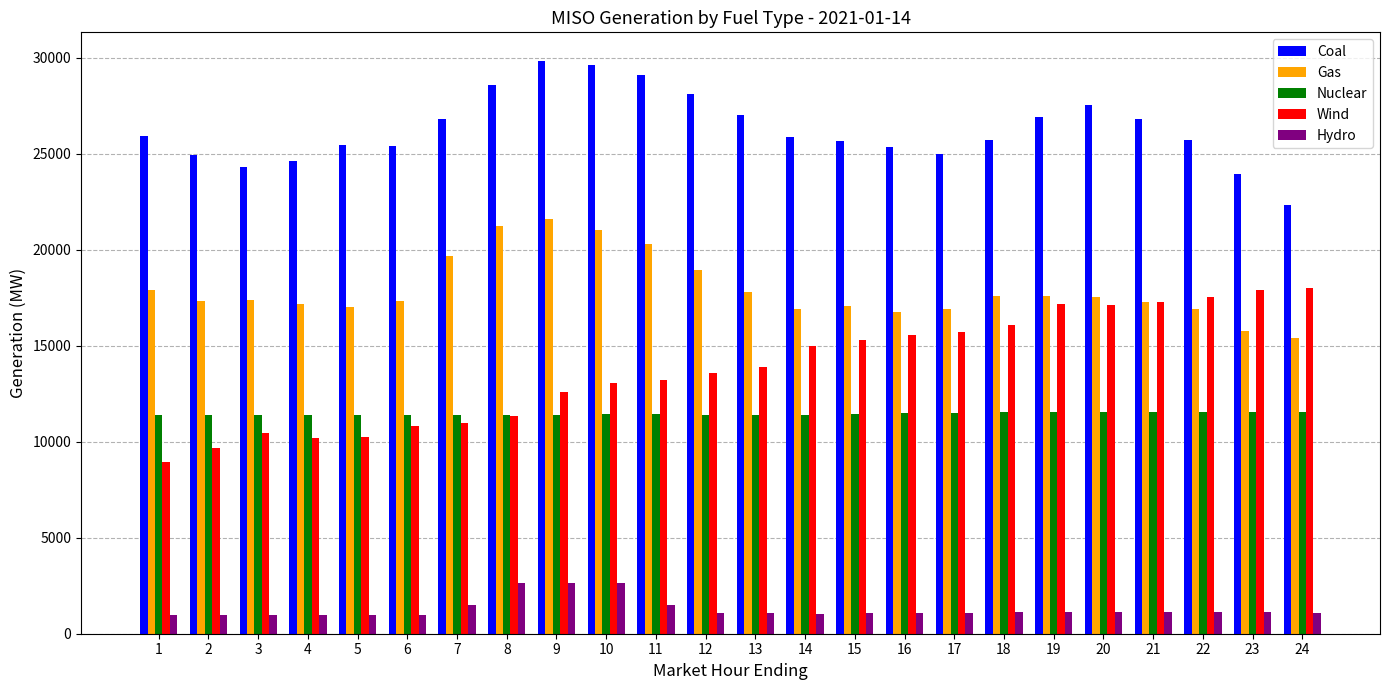

What is the minimum value for Gas?

15411.6